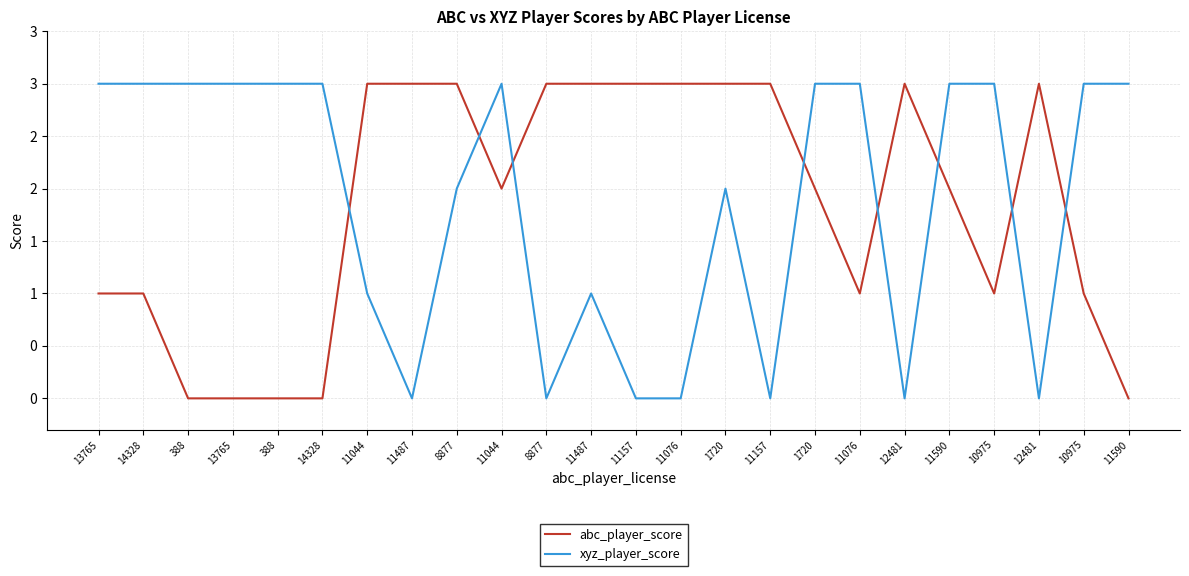

What are all the series names shown in the legend?

abc_player_score, xyz_player_score